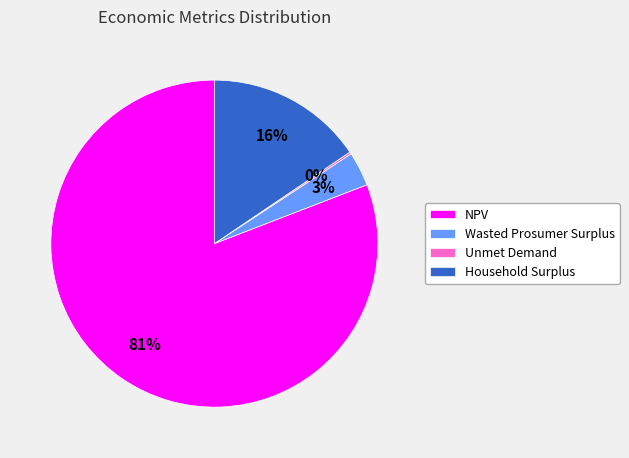

To the nearest percent, what percentage of the pie is Wasted Prosumer Surplus?

3%